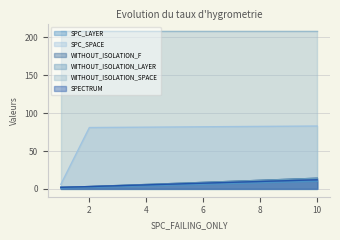

What is the average value of the WITHOUT_ISOLATION_LAYER series?

6